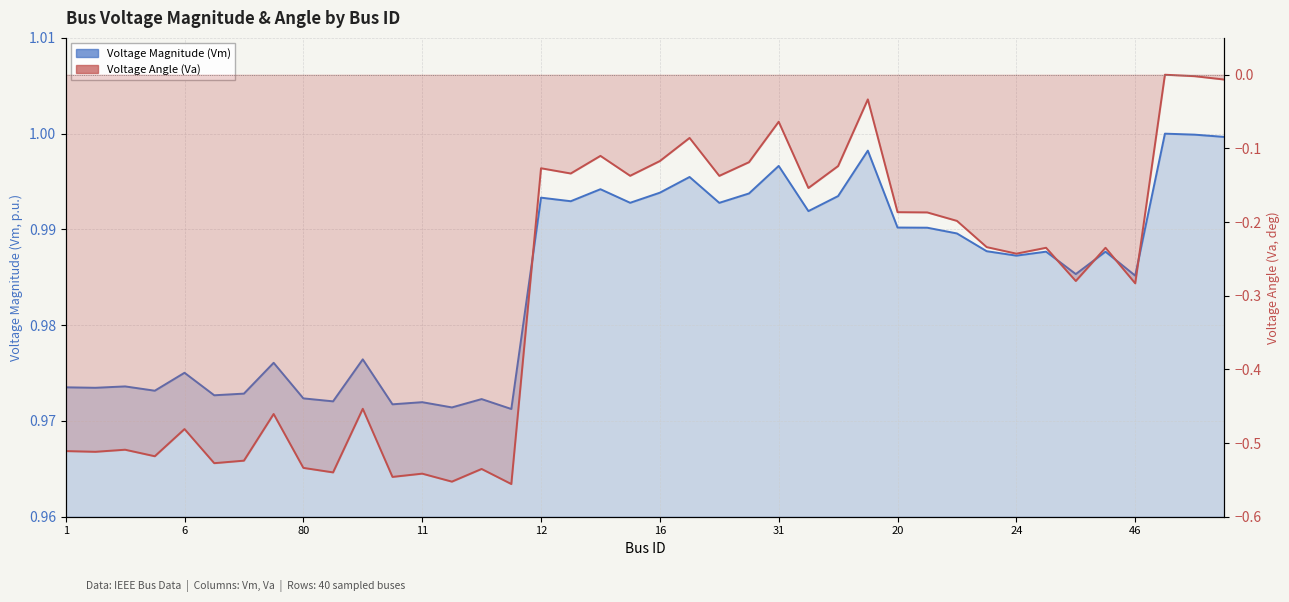

List the series in order of their overall mean, lowest first.

Voltage Angle (Va), Voltage Magnitude (Vm)